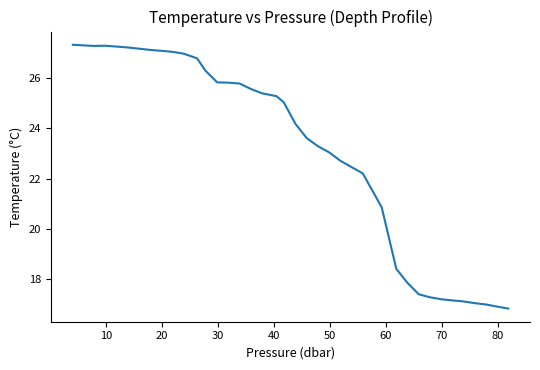

What is the difference between the maximum and minimum values?

10.5